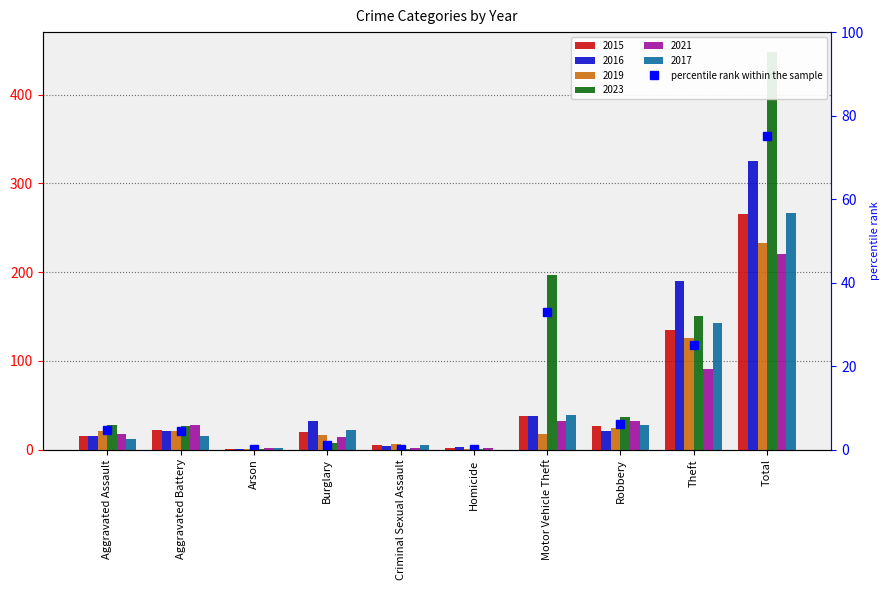

What is the minimum value shown in the chart?

0.2